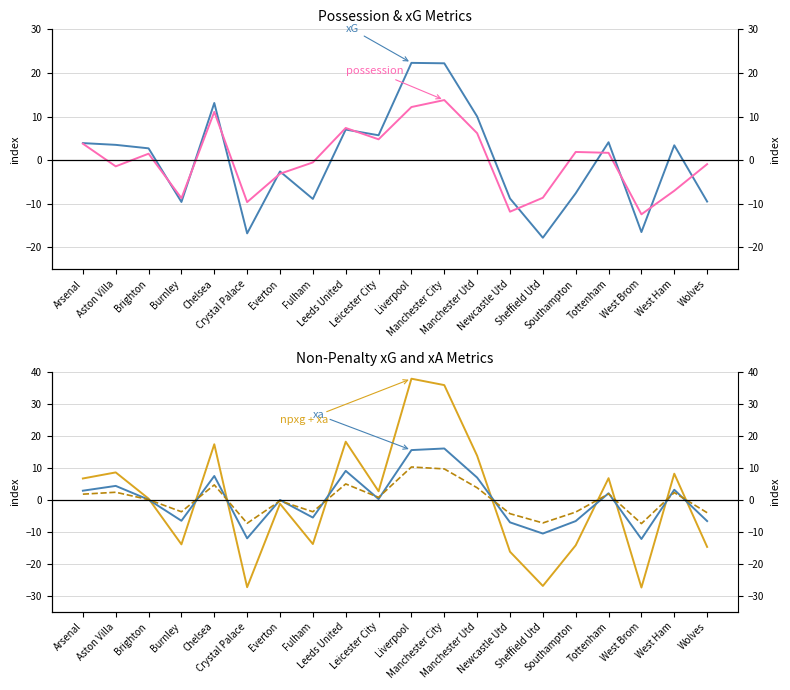

Rank the categories by npxg_xa_per90 (scaled) value from lowest to highest.

West Brom, Crystal Palace, Sheffield Utd, Newcastle Utd, Wolves, Southampton, Burnley, Fulham, Everton, Brighton, Leicester City, Arsenal, Tottenham, West Ham, Aston Villa, Manchester Utd, Chelsea, Leeds United, Manchester City, Liverpool